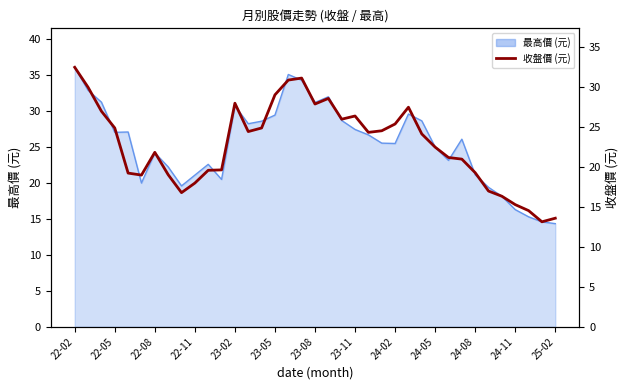

How many interior local valleys (lower than both neighbors) does the data have?

7